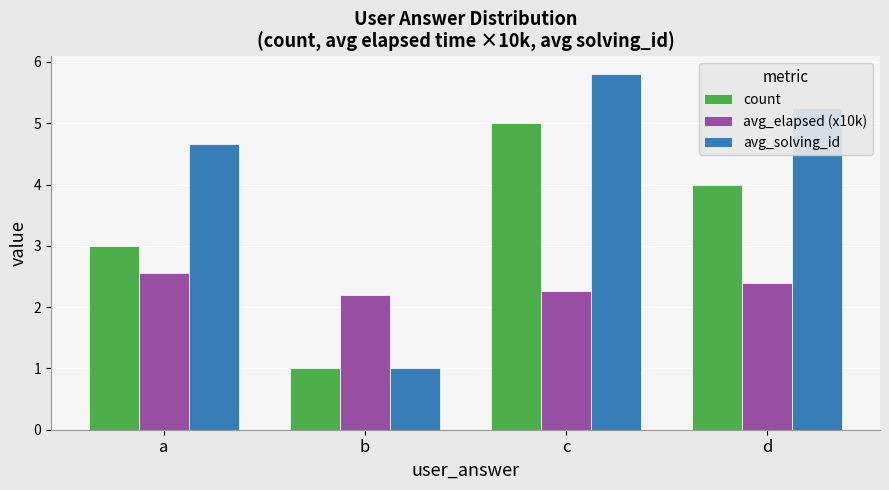

What is the minimum value for avg_elapsed (x10k)?

2.2